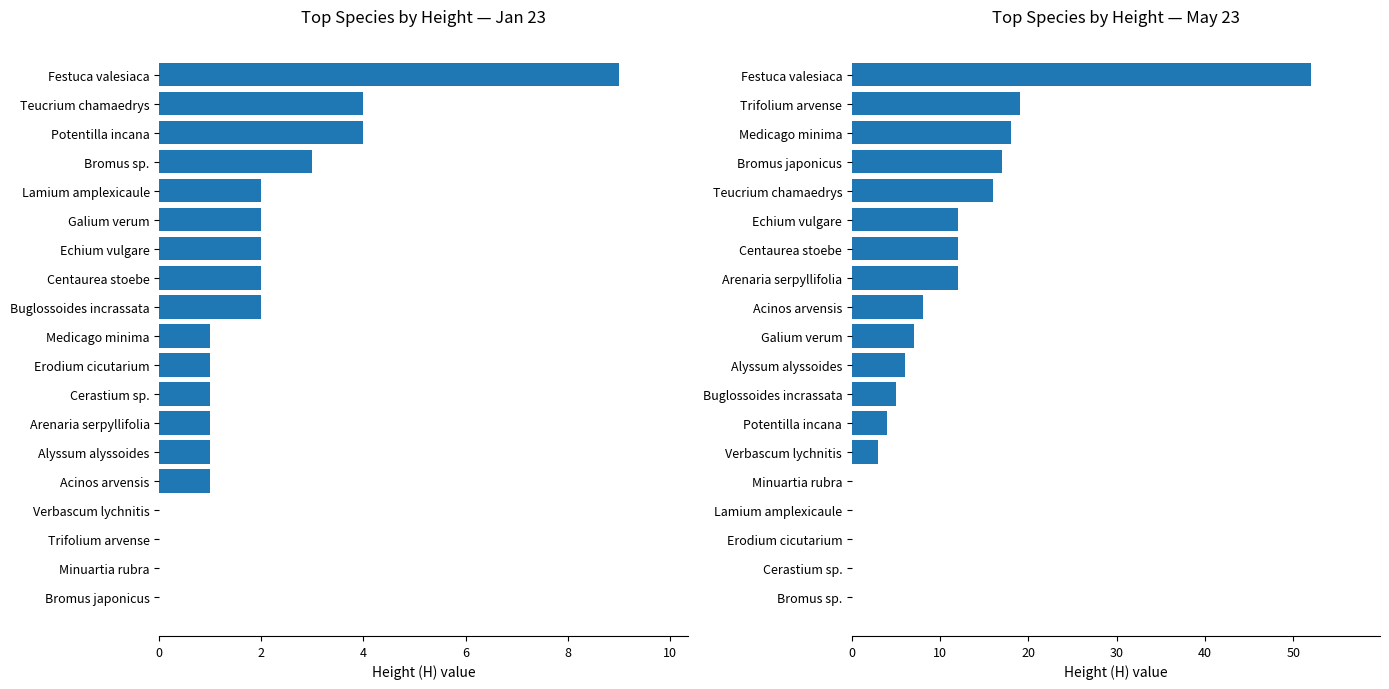

How many data points in Jan 23 H are above 1?

9